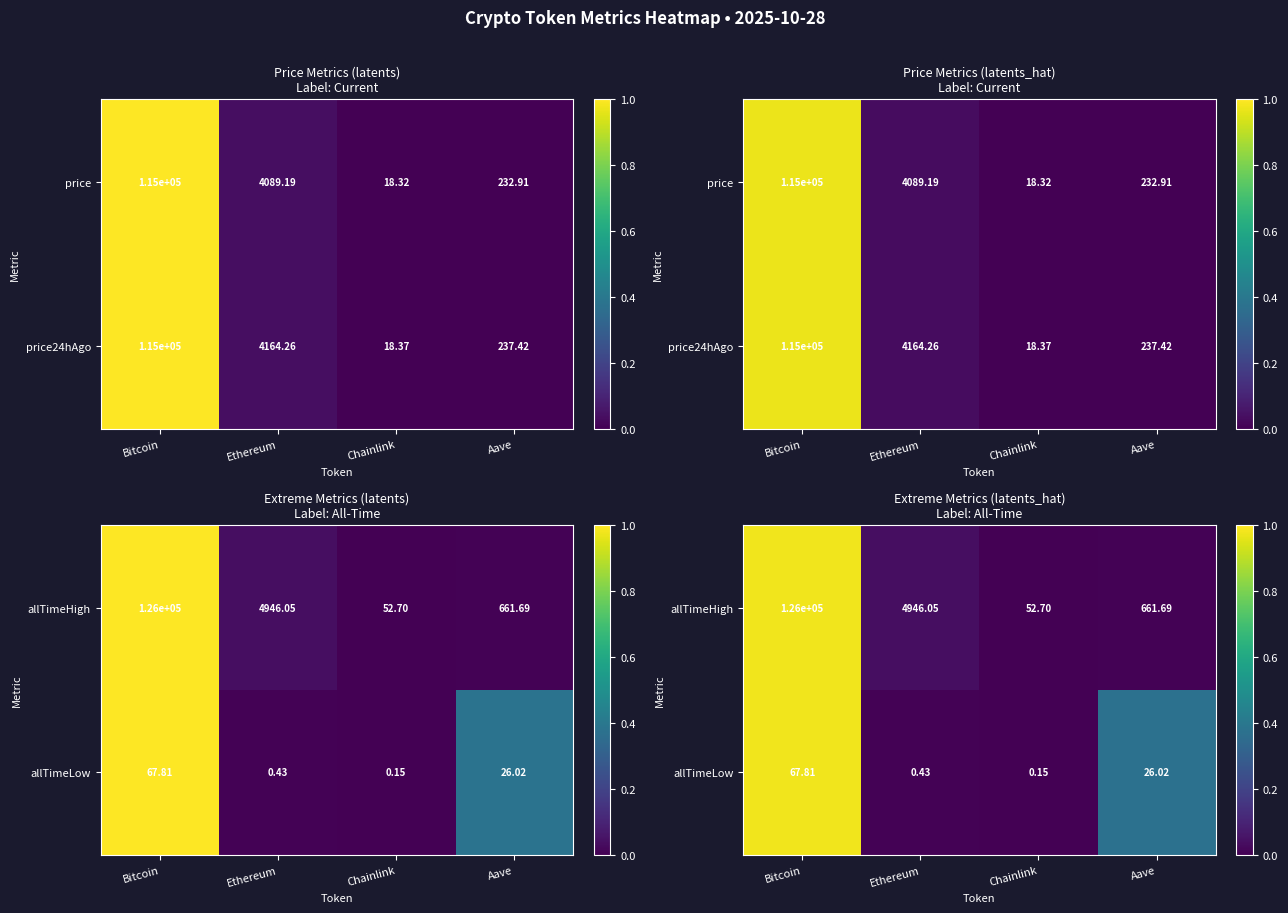

True or false: allTimeHigh has a value of 0.0 at Aave.

True